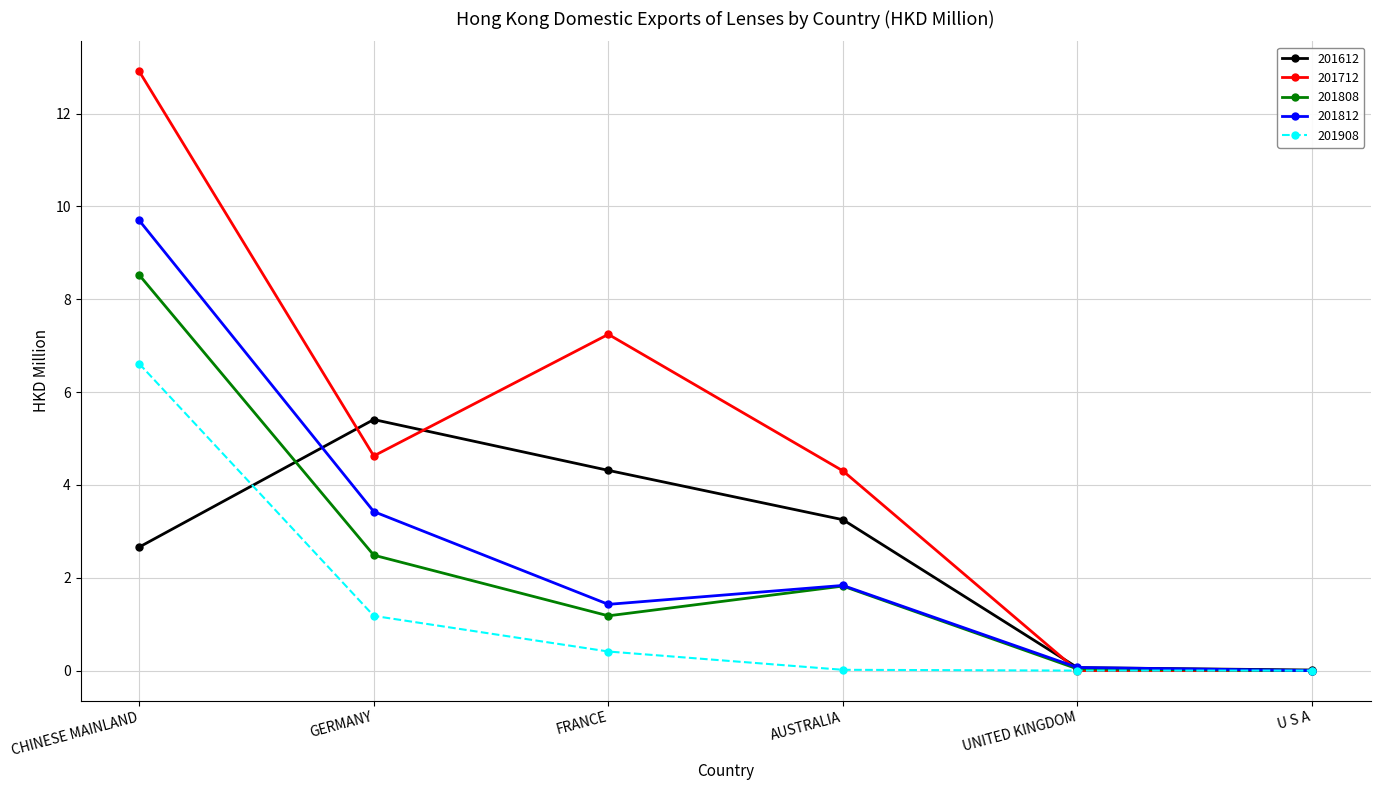

How many lines are shown in the chart?

5